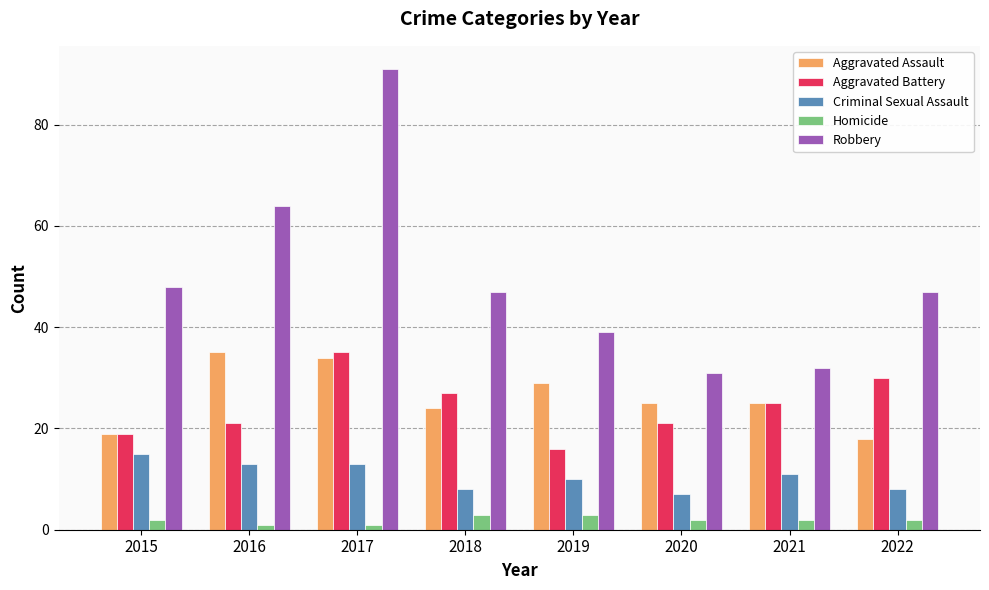

What is the sum of the Criminal Sexual Assault values at 2022 and 2017?

21